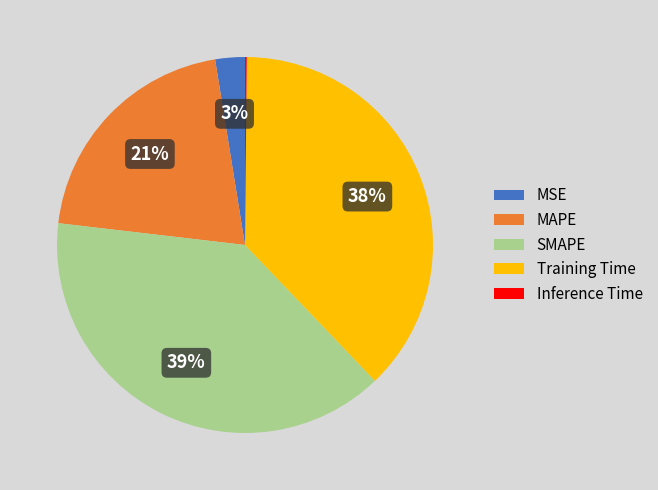

Is it true that SMAPE is 39% of the pie?

True